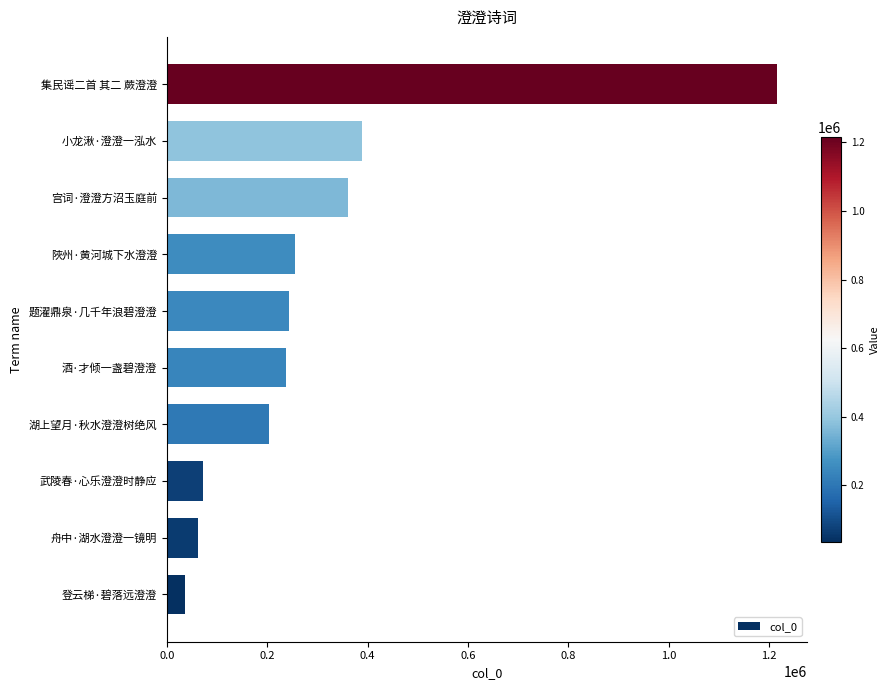

How many values are below 243875?

5